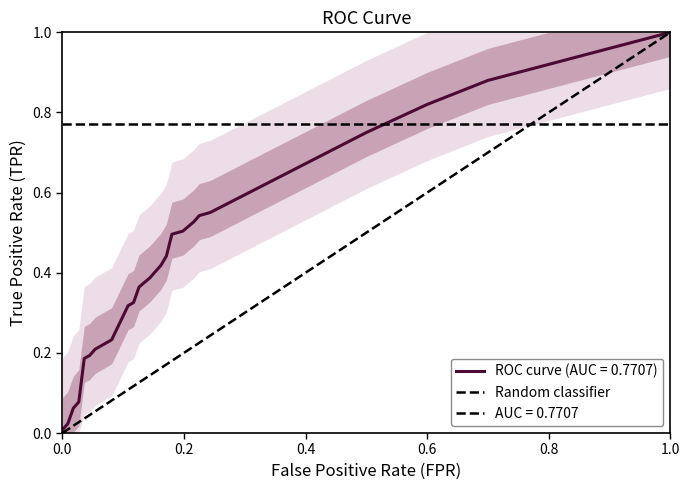

The value at 0.0 is 0. True or false?

True